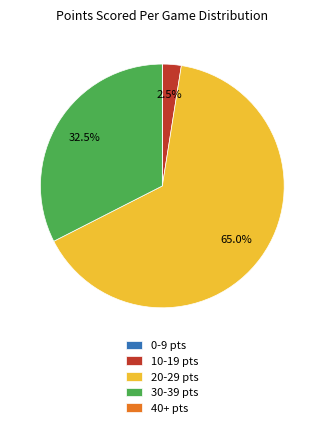

What is the largest slice in the pie chart?

20-29 pts